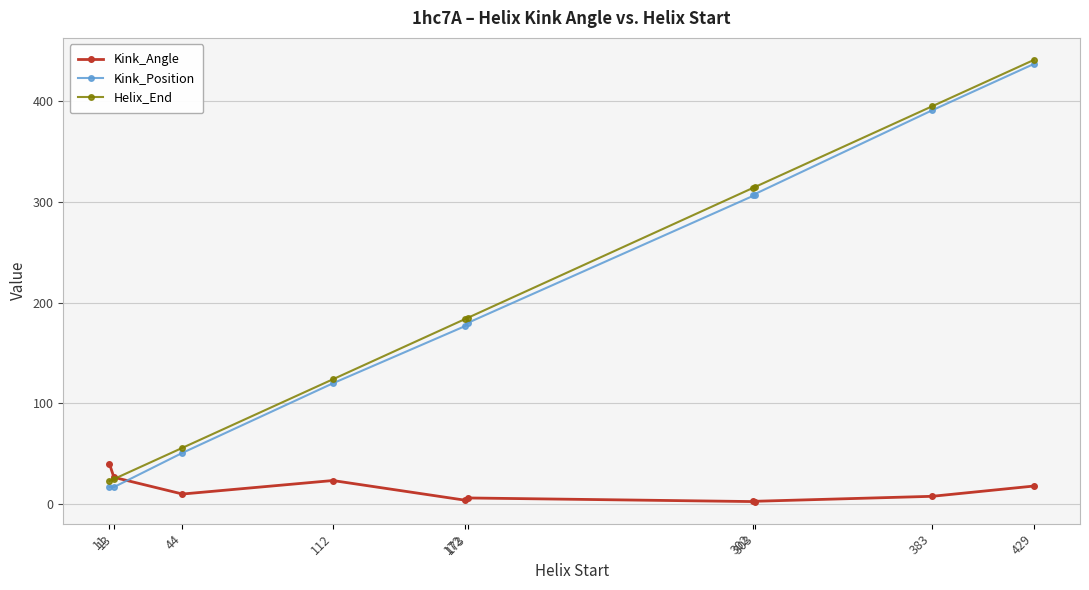

Where do Kink_Angle and Kink_Position first cross each other?

13 and 44